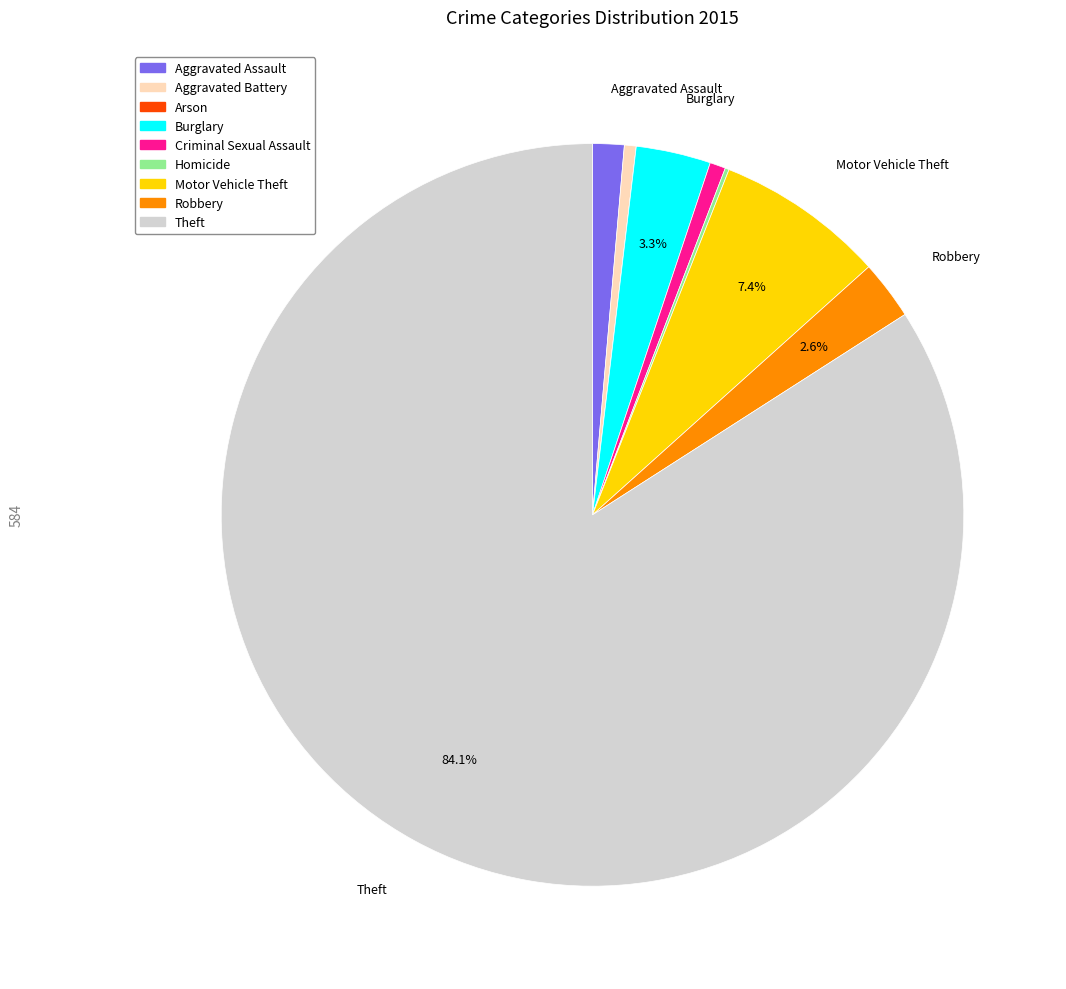

To the nearest percent, what portion does Burglary represent?

3%